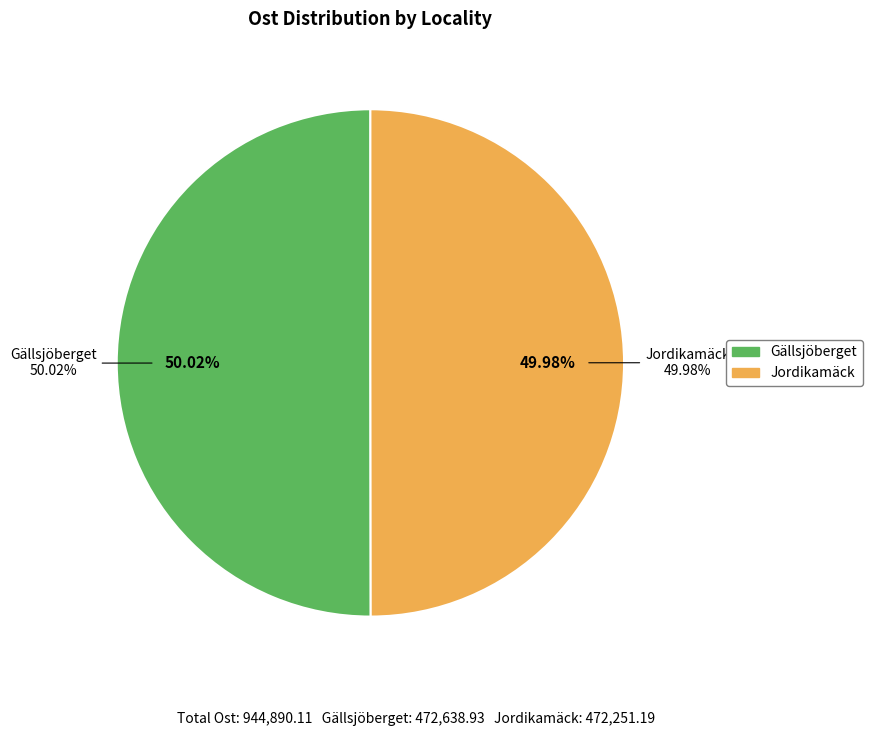

True or false: Jordikamäck accounts for 59% of the total.

False